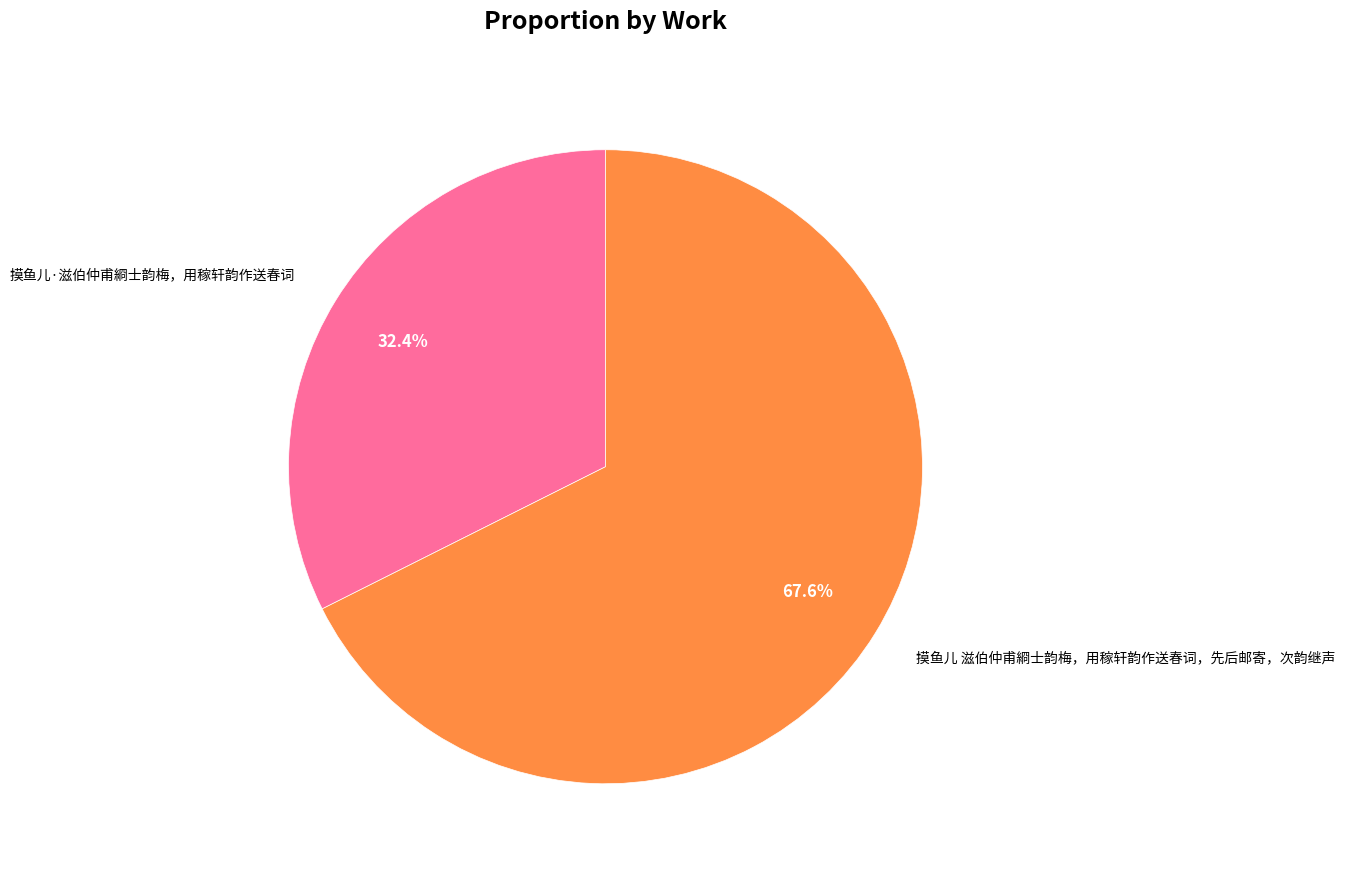

Does 摸鱼儿·滋伯仲甫綗士韵梅，用稼轩韵作送春词 account for over 50% of the chart?

No